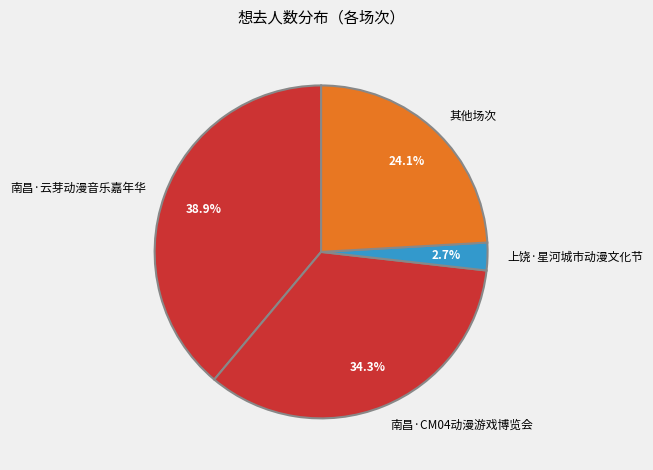

What is the ratio of the value at 南昌·CM04动漫游戏博览会 to the value at 南昌·云芽动漫音乐嘉年华?

0.9